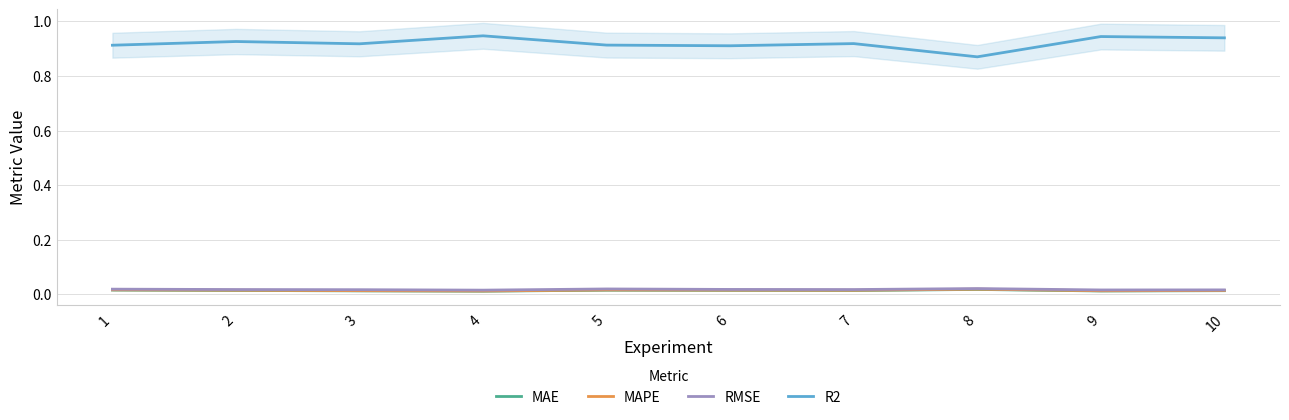

What is the greatest value displayed?

0.9